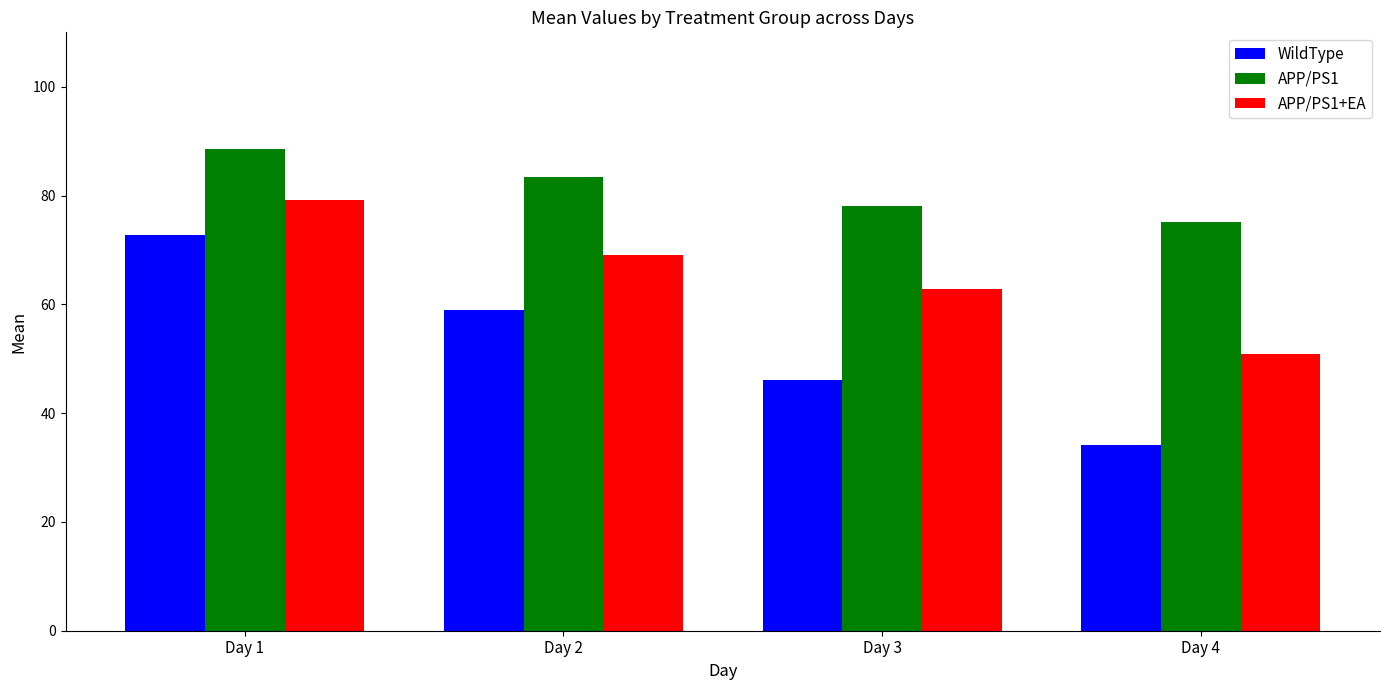

Which series has the widest spread of values?

WildType